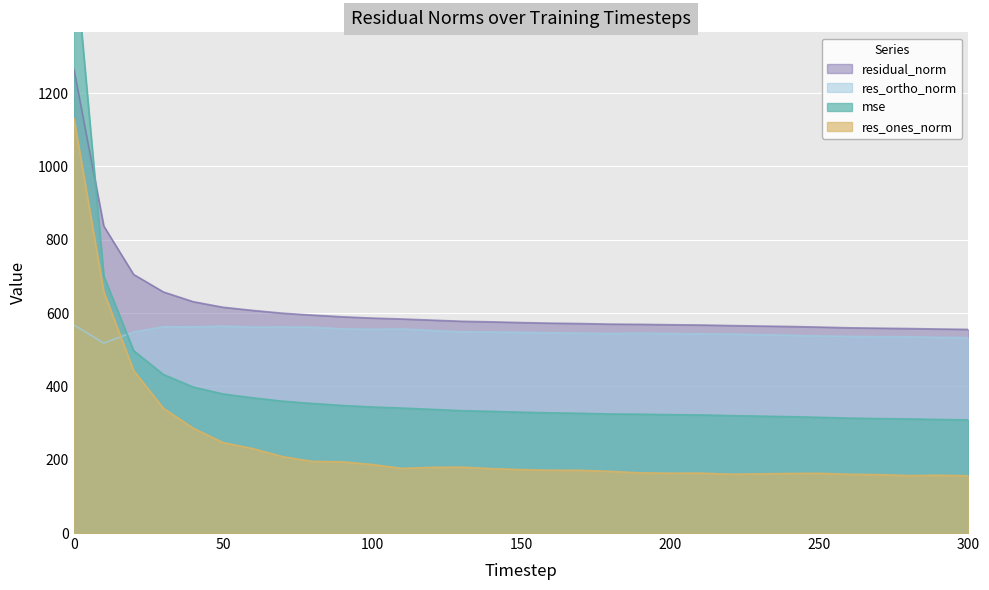

Is it true that res_ones_norm equals 208.3 at 70?

True